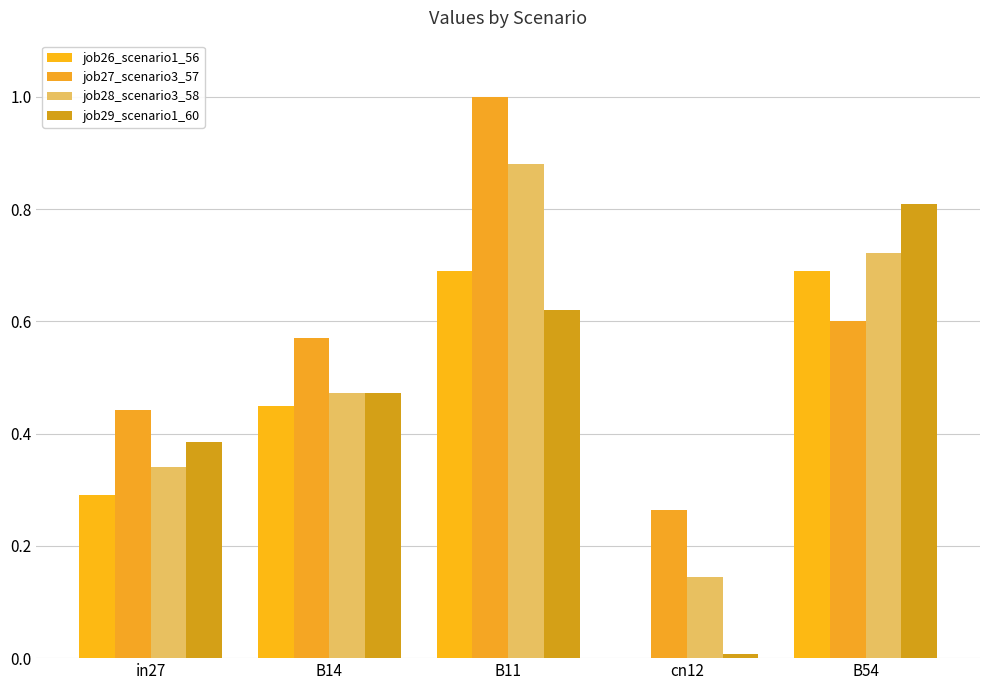

Count the number of categories in the chart.

5